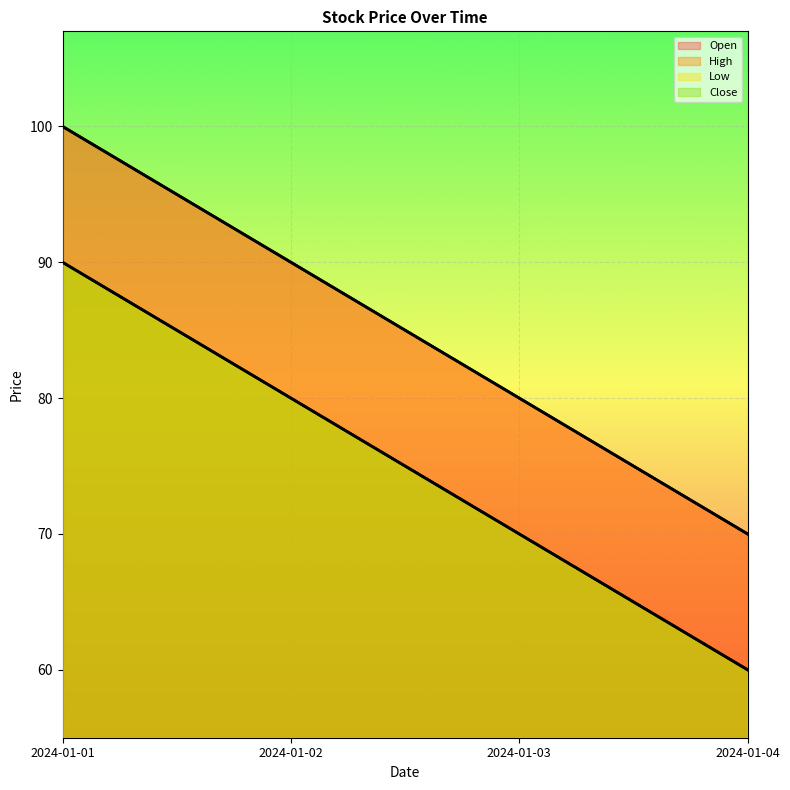

List the series in order of their peak value, highest first.

Open, High, Low, Close